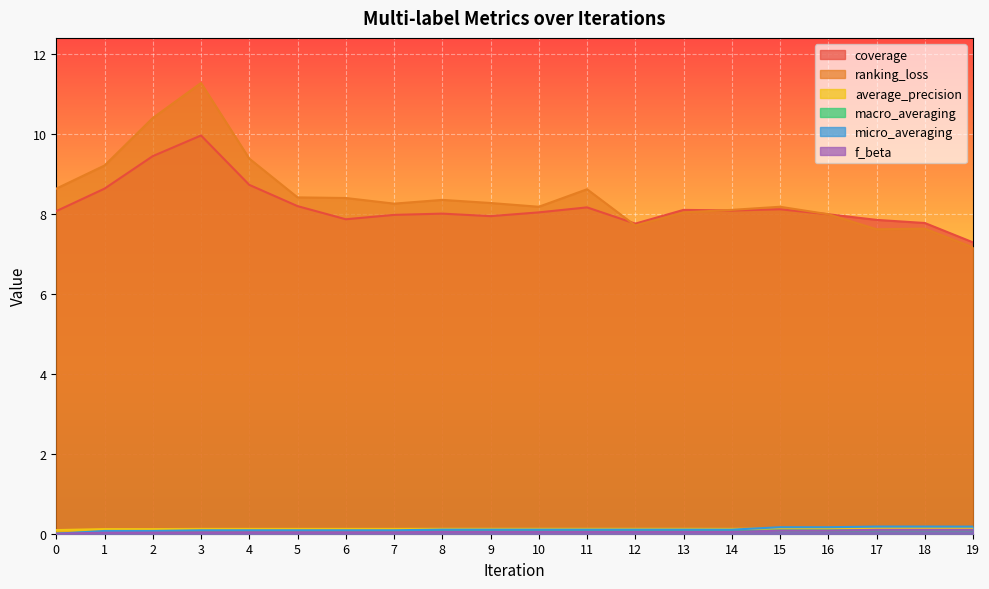

How many values in micro_averaging are above zero?

19